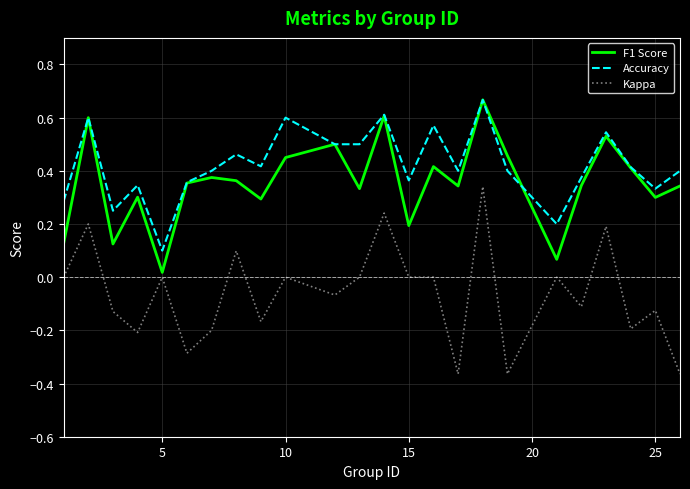

Which series has the largest total across all categories?

Accuracy